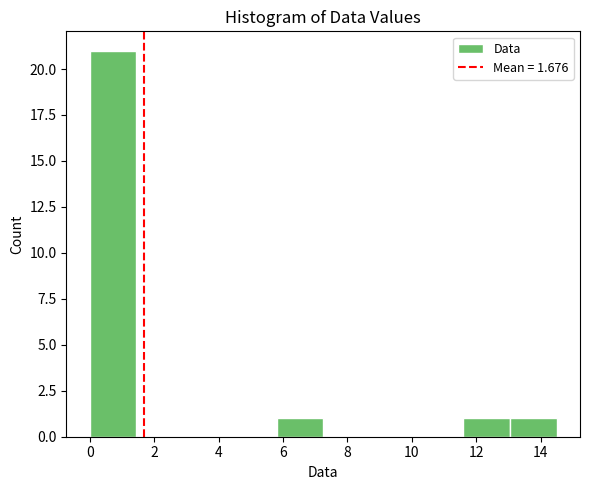

Reading left to right, list every bar in this chart as the range it spans on the x-axis followed by its height. Neither the bar edges nor the heights are printed on the chart, so give them approximately, as read against the axes.

0.00 to 1.45: 21
1.45 to 2.90: 0
2.90 to 4.35: 0
4.35 to 5.80: 0
5.80 to 7.25: 1
7.25 to 8.70: 0
8.70 to 10.15: 0
10.15 to 11.60: 0
11.60 to 13.05: 1
13.05 to 14.50: 1